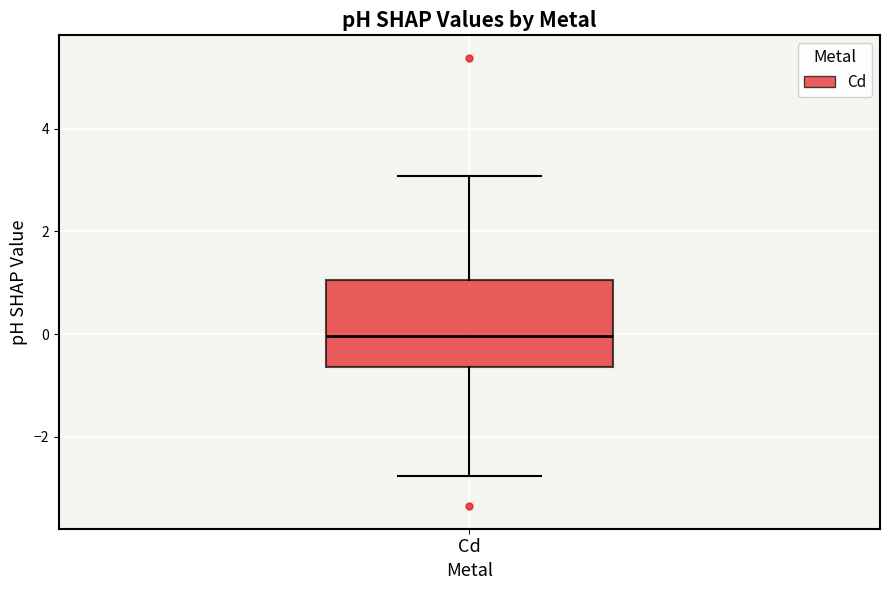

Transcribe this box plot: give where the median line is, the range the box spans, and where the two whiskers end, as read against the y-axis. The values are not printed on the chart, so give them approximately, as read against the axis.

median 0.0, box -0.6 to 1.0, whiskers -2.8 to 3.0